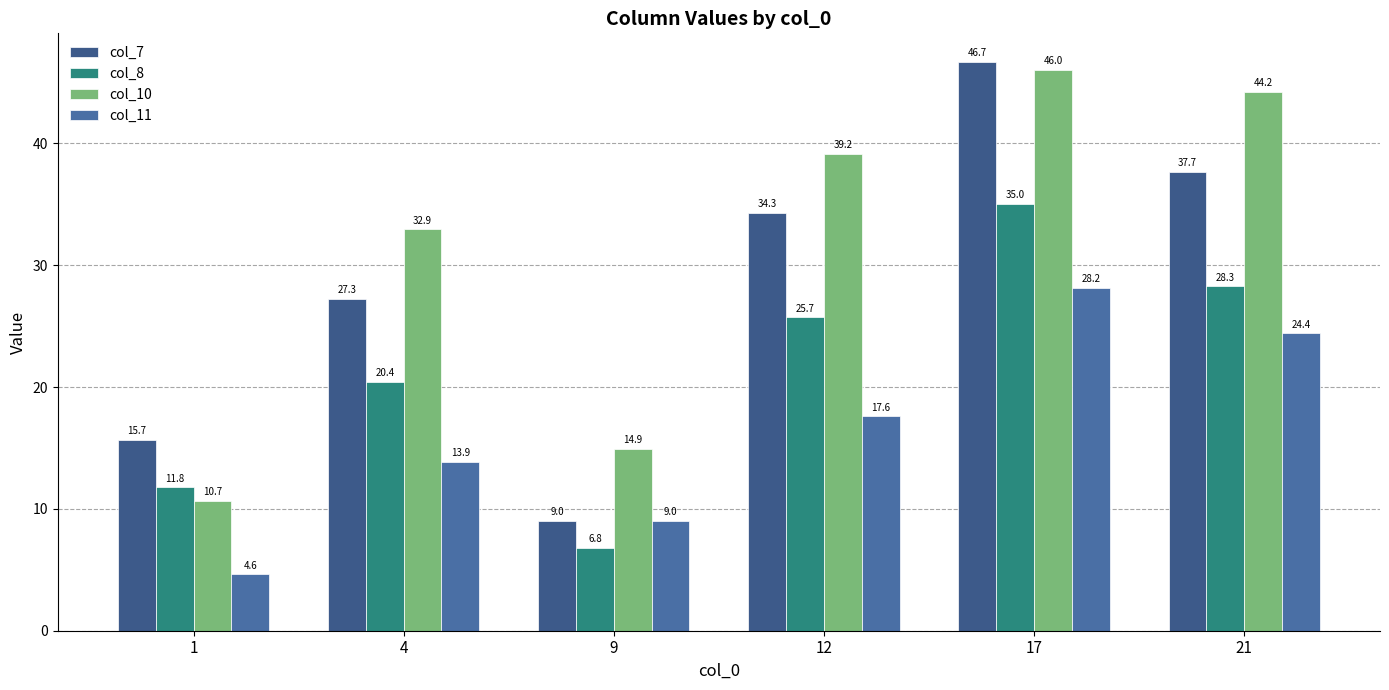

Is it true that col_7 equals 46.7 at 17?

True